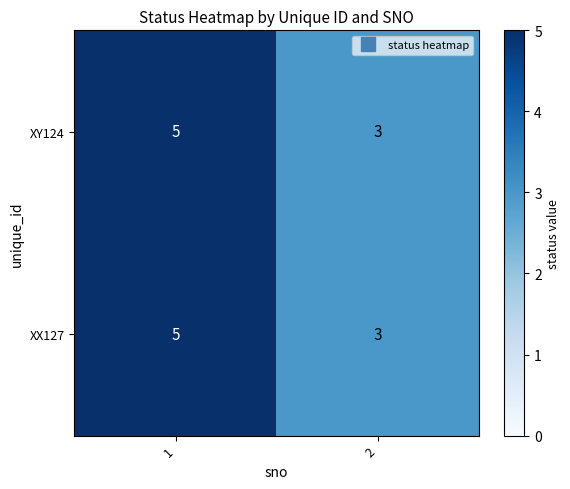

What is the maximum value shown in the chart?

5